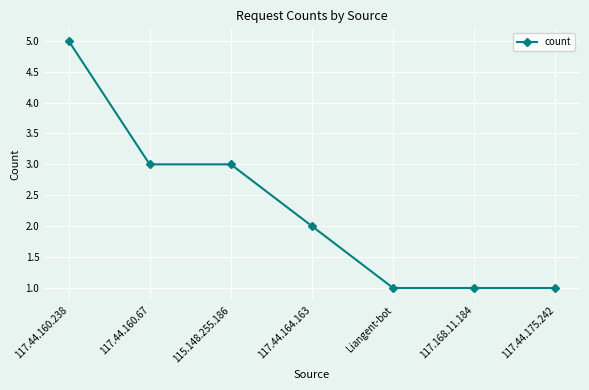

Is this an area chart (filled region under the line)?

No